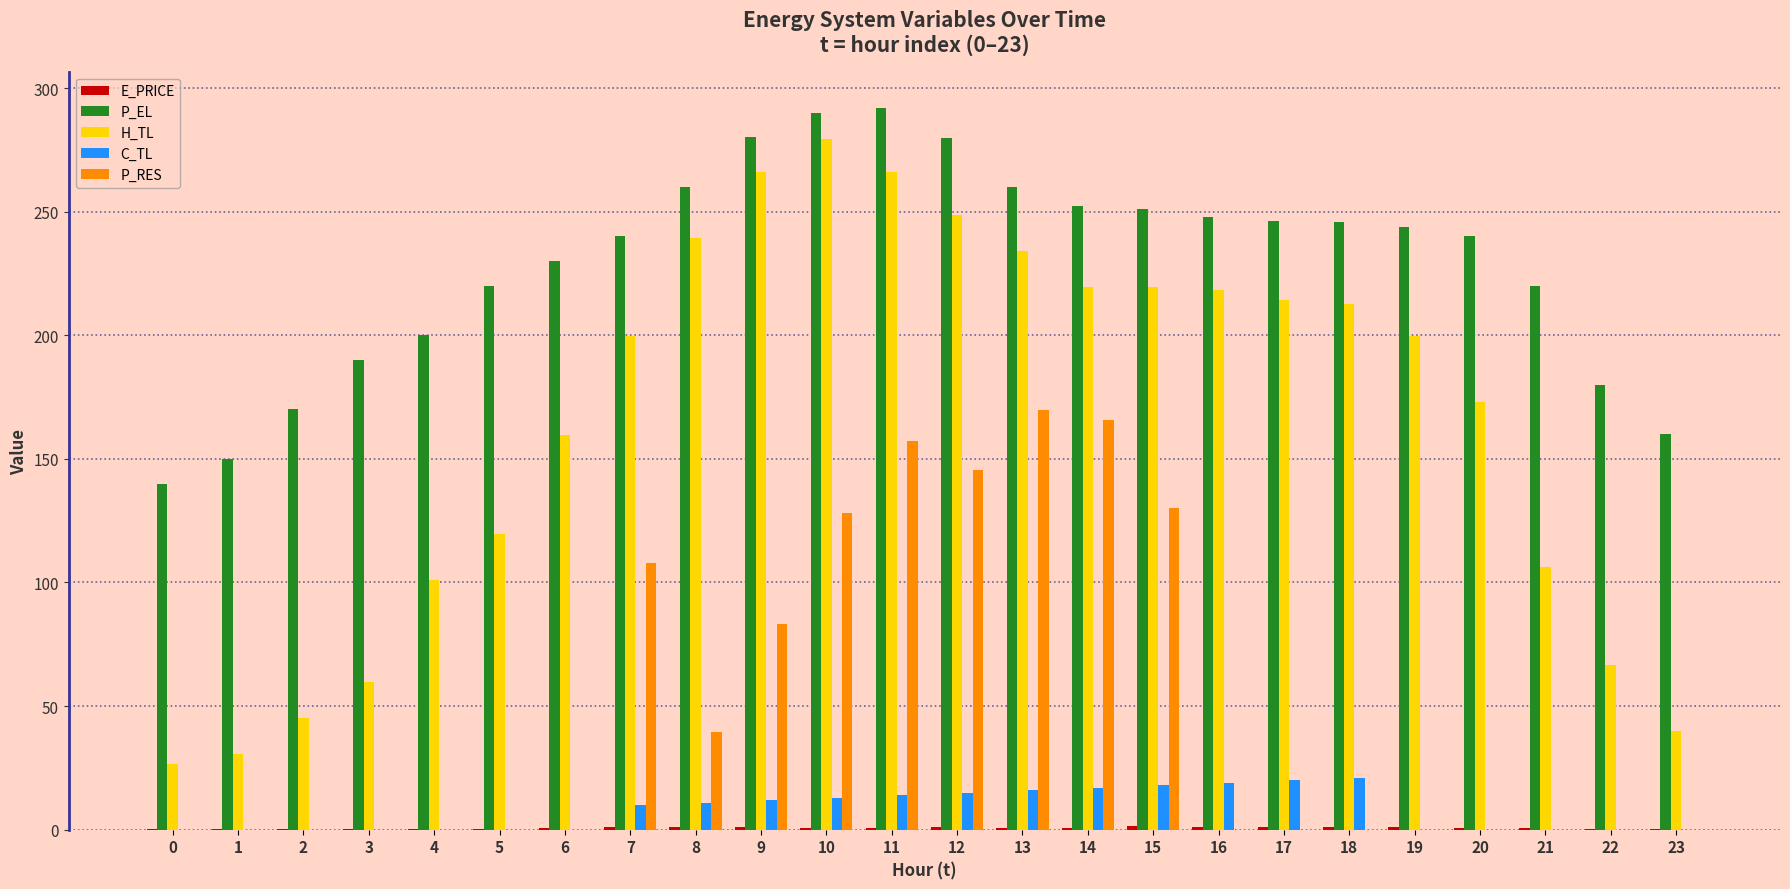

Which series has the largest total across all categories?

P_EL